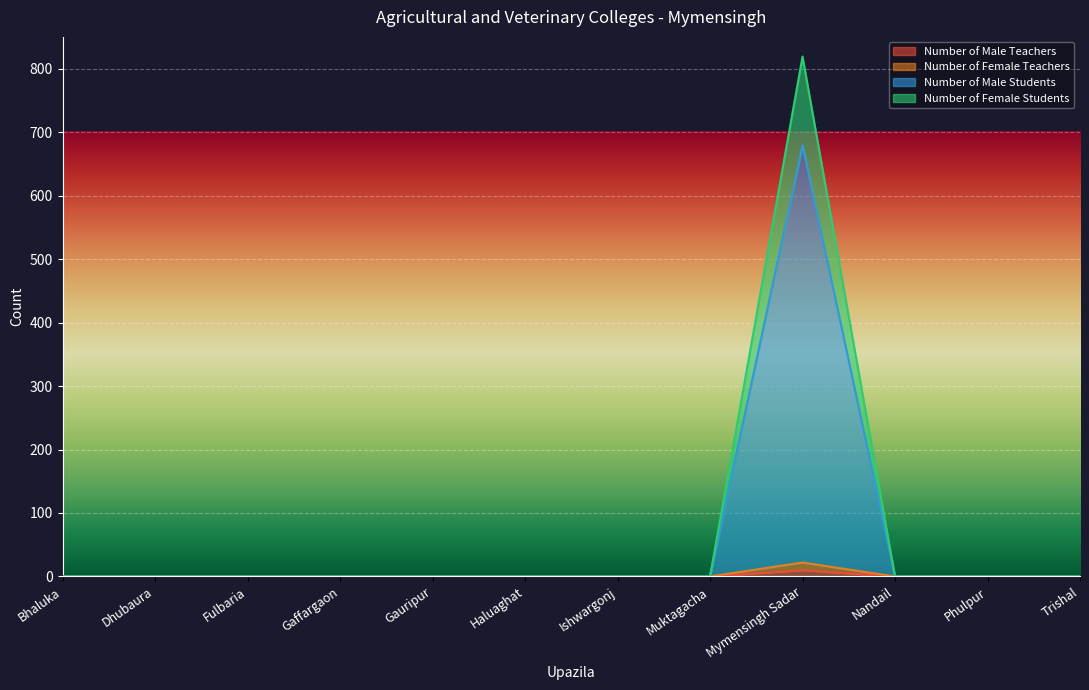

What are all the series names shown in the legend?

Number of Male Teachers, Number of Female Teachers, Number of Male Students, Number of Female Students